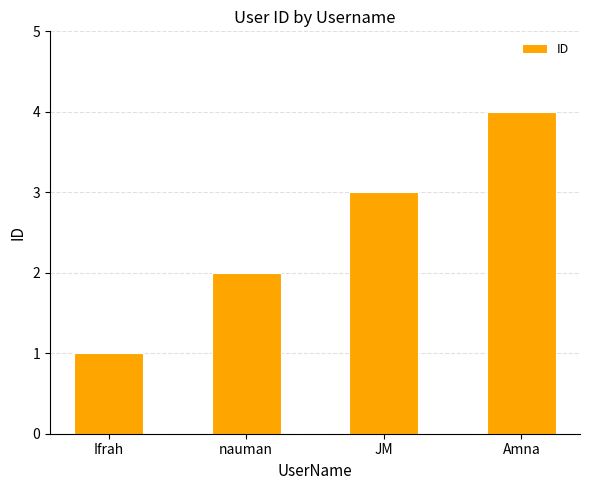

What is the greatest value displayed?

4